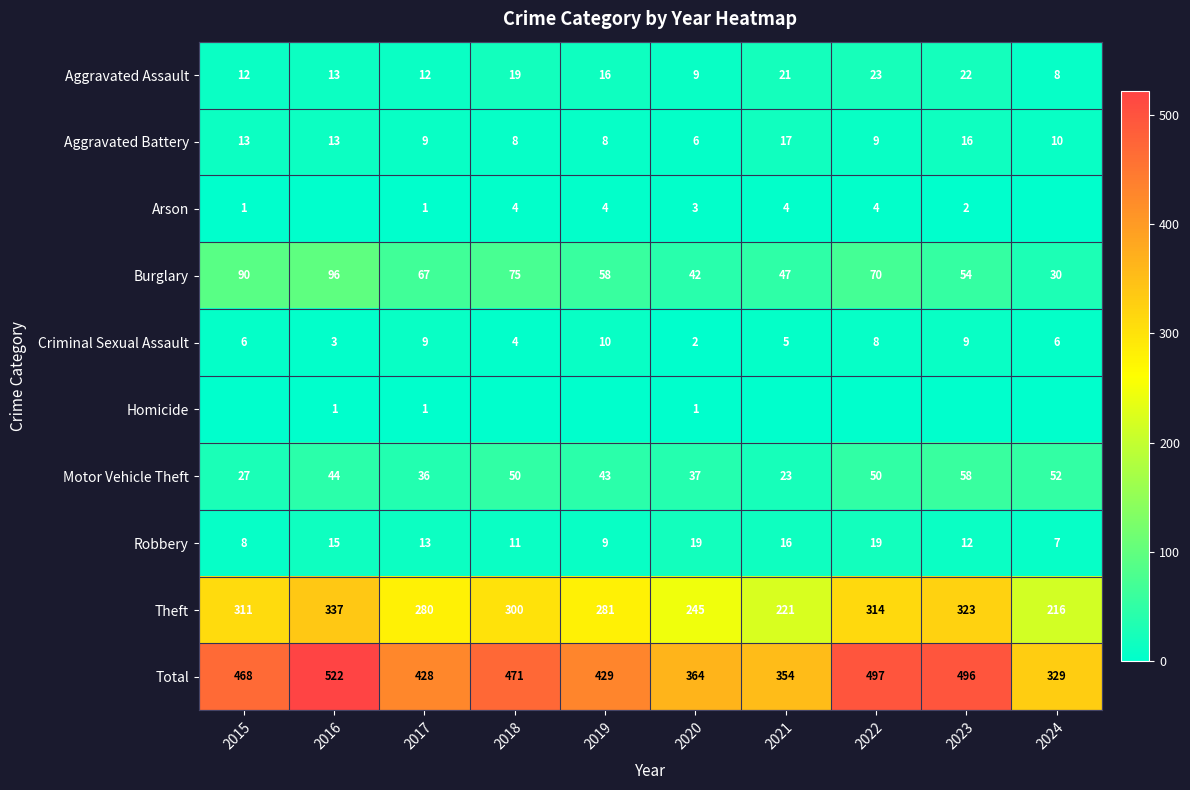

What is the total value across all series at 2015?

936